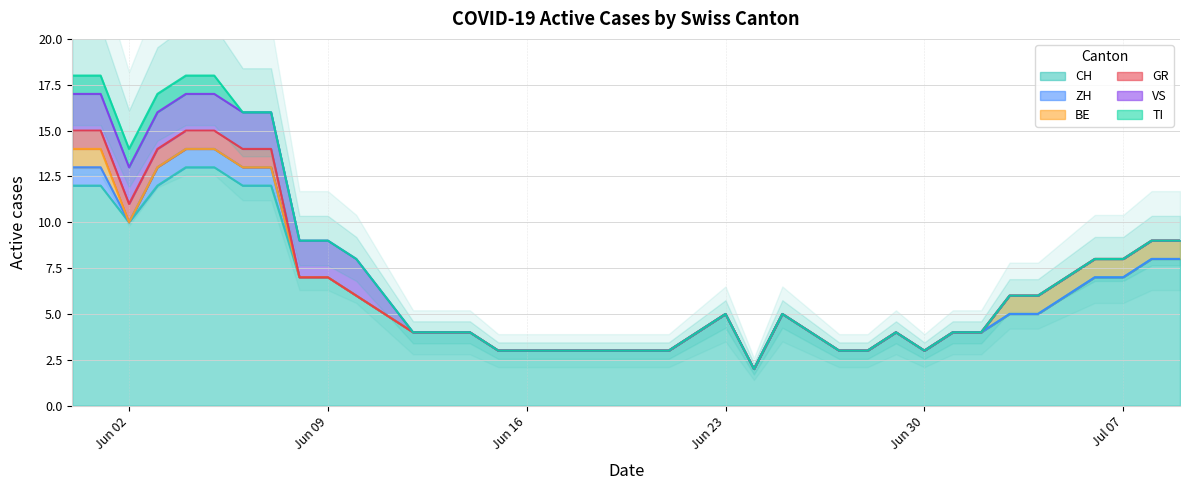

What is the lowest value of the CH series?

2